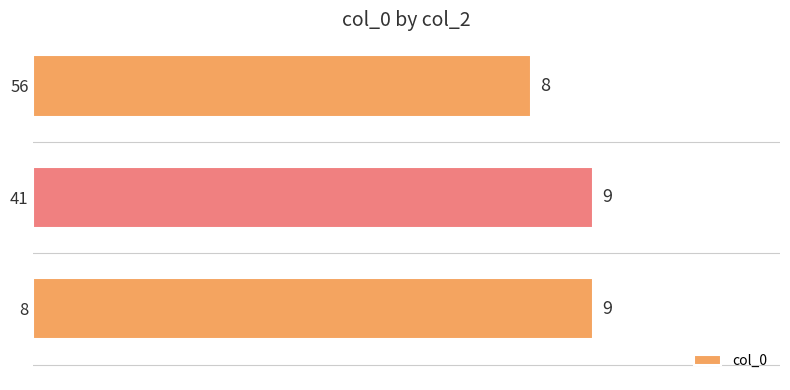

At which label is the value closest to 8?

56